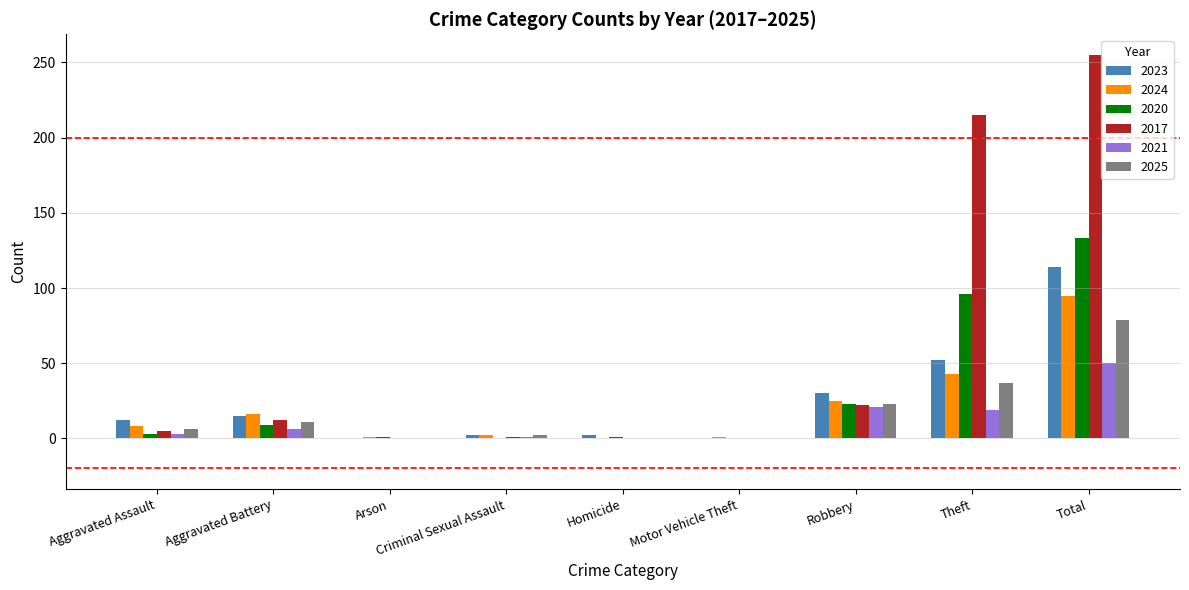

At which label is 2023 closest to 57?

Theft